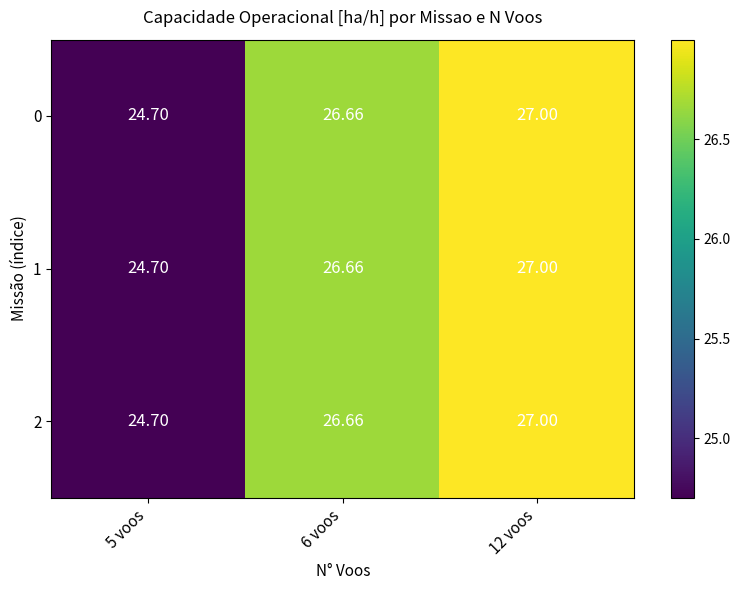

Is the value of 0 at 12 voos greater than the value of 1 at 5 voos?

Yes